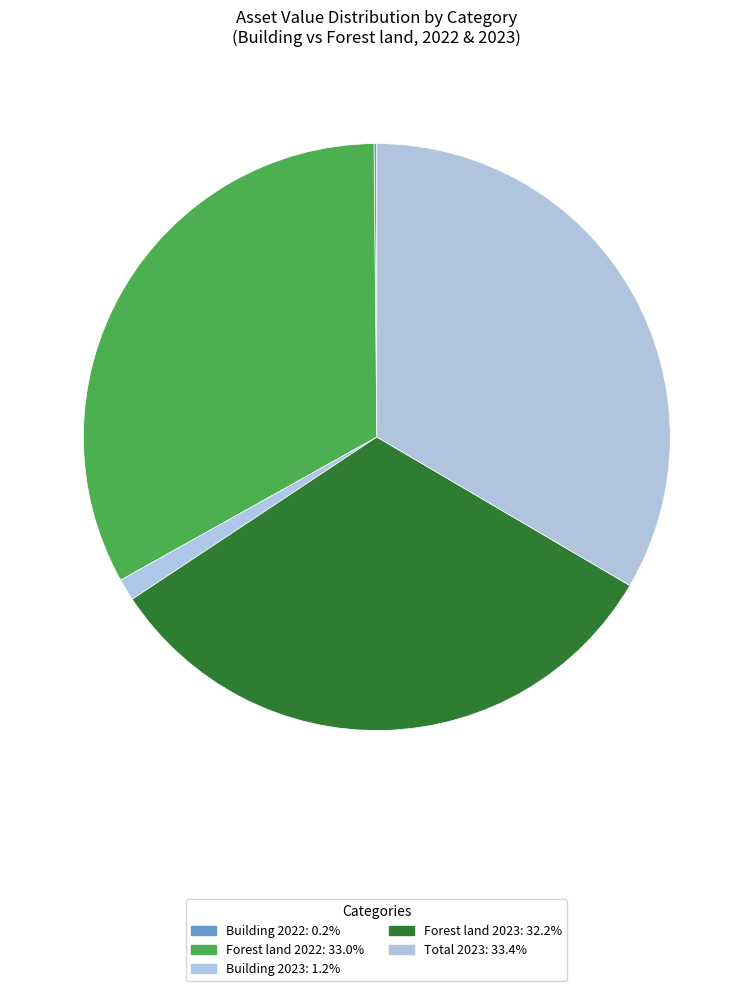

How many slices are in this pie chart?

5